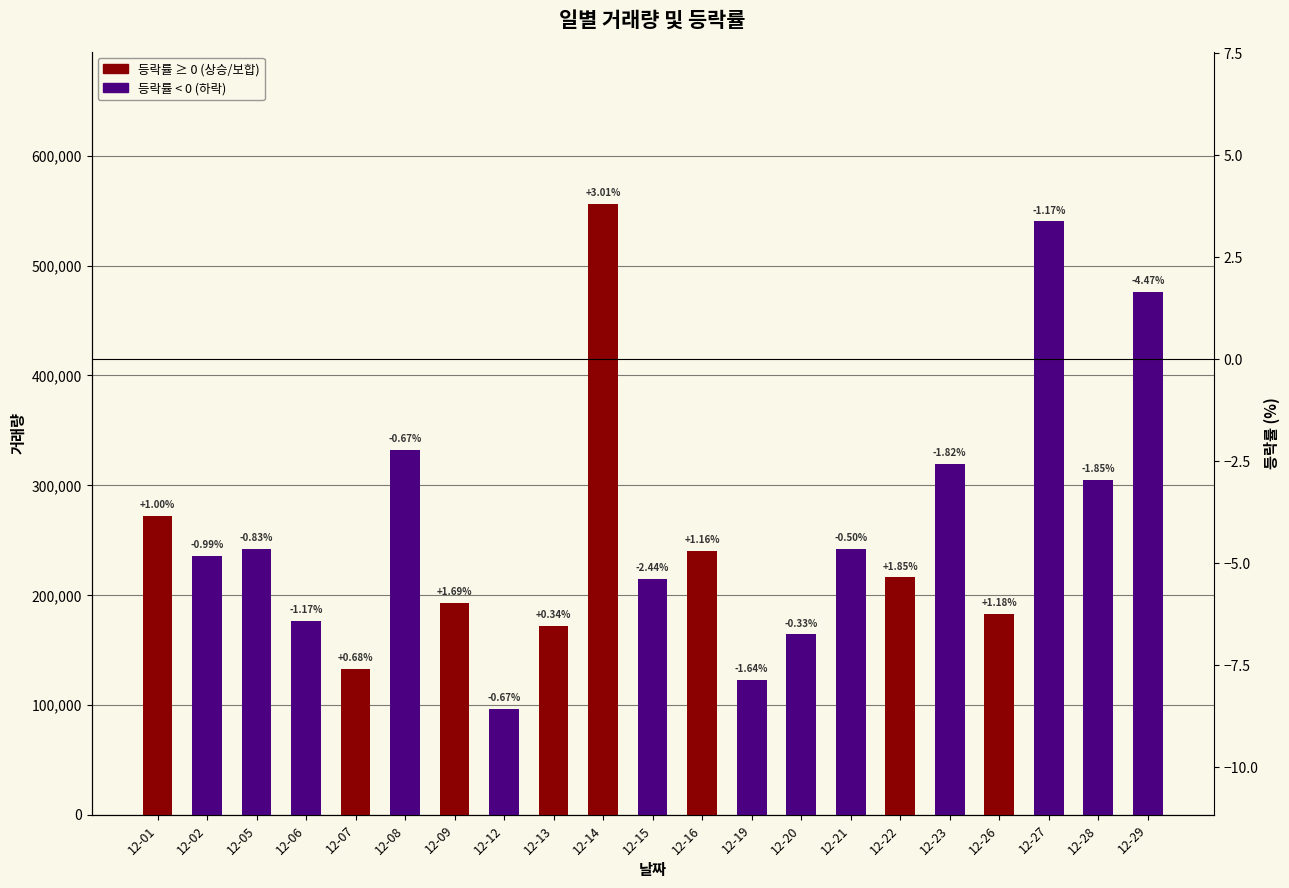

The chart shows a value of 192935 at 12-09. True or false?

True